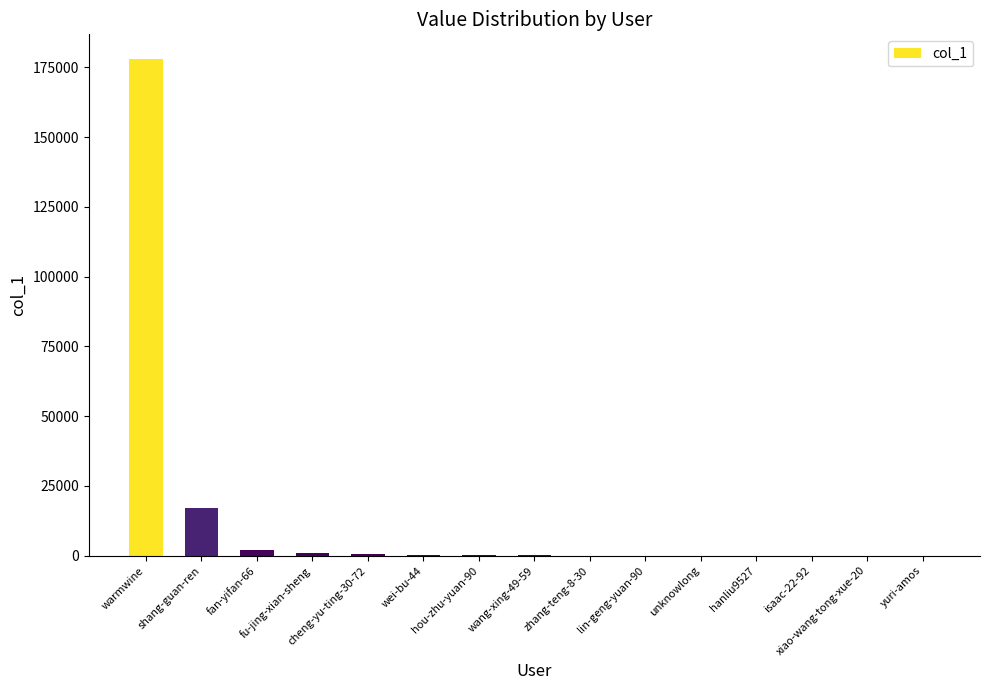

What is the greatest value displayed?

177913